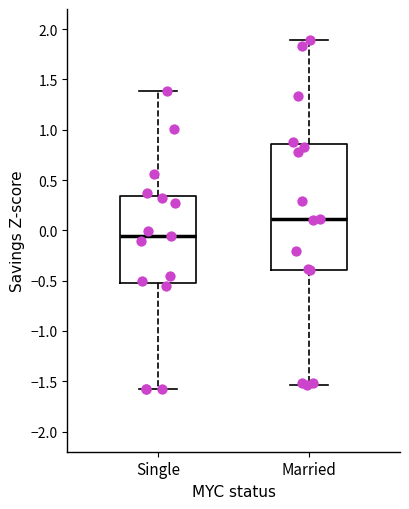

Which box has the highest median line?

Married